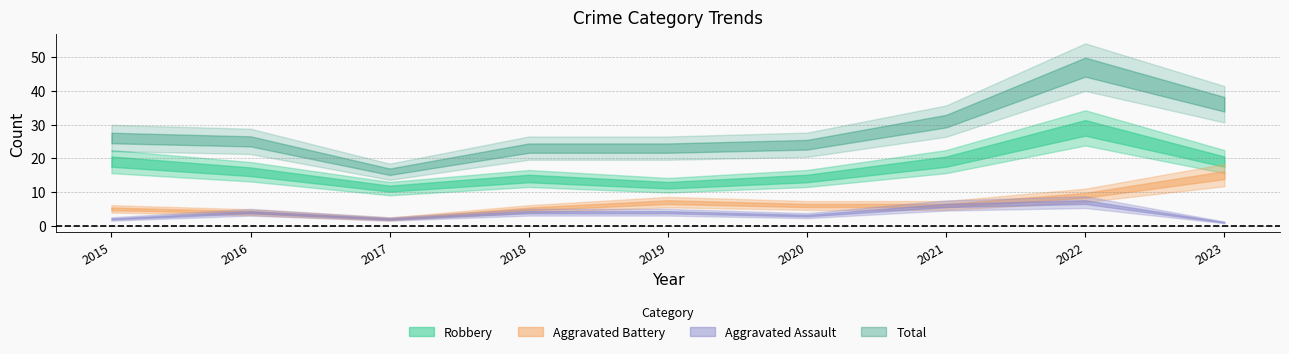

What is the difference between the second highest and second lowest values in the Aggravated Battery series?

5